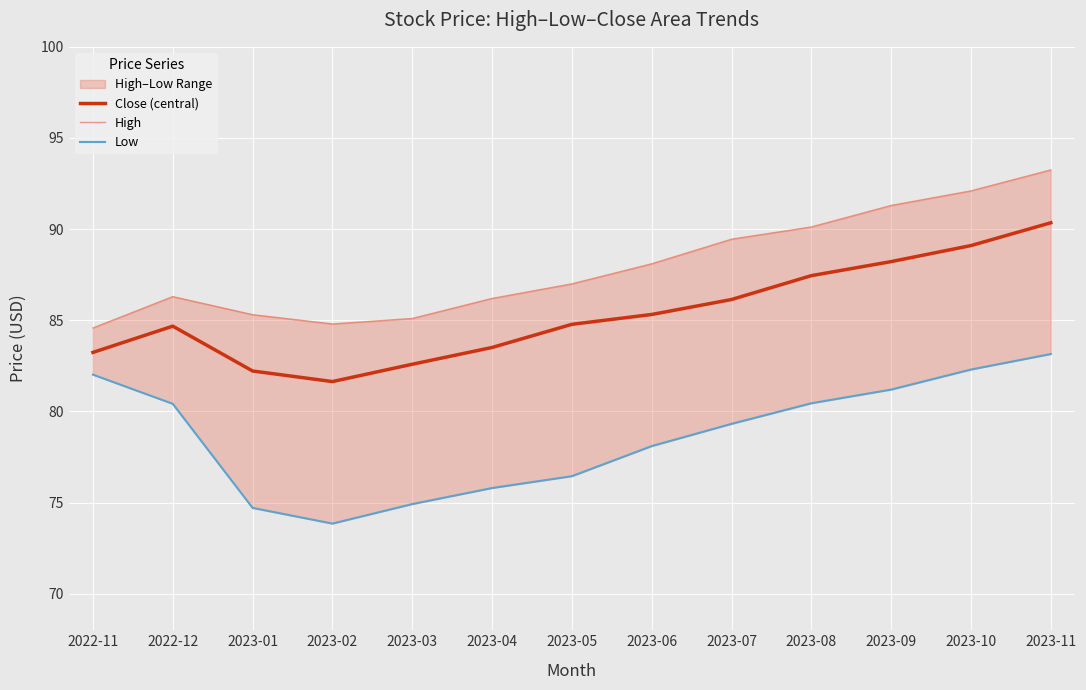

Reading left to right, extract all data points from this chart.

Close (central): 2022-11=83.2	2022-12=84.7	2023-01=82.2	2023-02=81.6	2023-03=82.6	2023-04=83.5	2023-05=84.8	2023-06=85.3	2023-07=86.1	2023-08=87.5	2023-09=88.2	2023-10=89.1	2023-11=90.3
High: 2022-11=84.6	2022-12=86.3	2023-01=85.3	2023-02=84.8	2023-03=85.1	2023-04=86.2	2023-05=87.0	2023-06=88.1	2023-07=89.5	2023-08=90.1	2023-09=91.3	2023-10=92.1	2023-11=93.2
Low: 2022-11=82.0	2022-12=80.4	2023-01=74.7	2023-02=73.8	2023-03=74.9	2023-04=75.8	2023-05=76.5	2023-06=78.1	2023-07=79.3	2023-08=80.5	2023-09=81.2	2023-10=82.3	2023-11=83.2